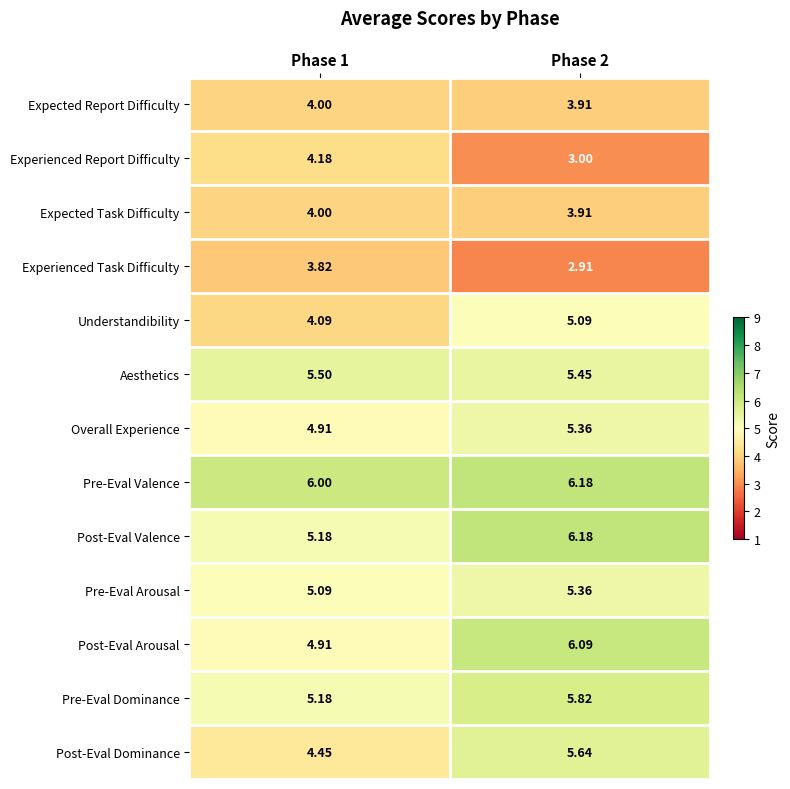

What is the spread (max minus min) of values at Phase 2?

3.3